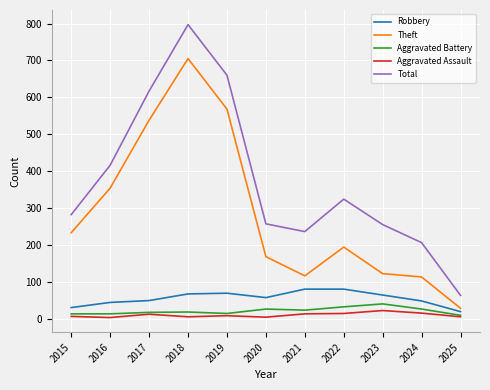

True or false: Total and Aggravated Assault intersect in this chart.

False